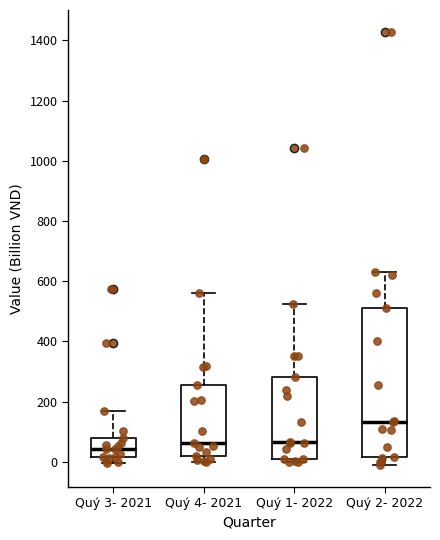

Reading left to right, transcribe this box plot: for each box, give where its median line is, the range the box spans, and where its two whiskers end, as read against the y-axis. The values are not printed on the chart, so give them approximately, as read against the axis.

Quý 3- 2021: median 40, box 20 to 80, whiskers 0 to 160
Quý 4- 2021: median 60, box 20 to 260, whiskers 0 to 560
Quý 1- 2022: median 60, box 20 to 280, whiskers 0 to 520
Quý 2- 2022: median 140, box 20 to 500, whiskers -20 to 640